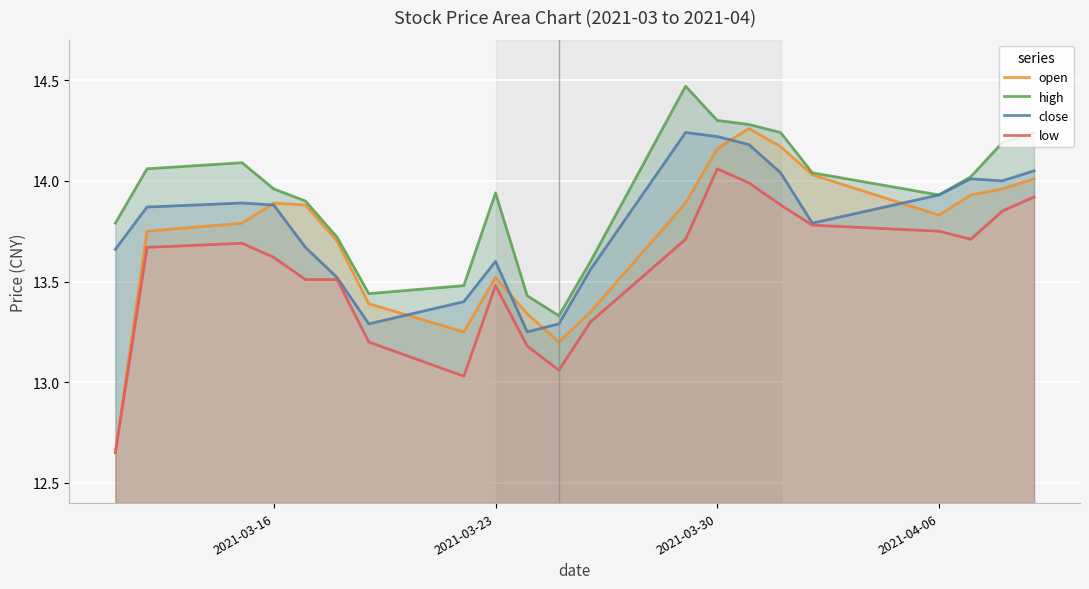

What is the difference between the second highest and minimum values in the high series?

1.0